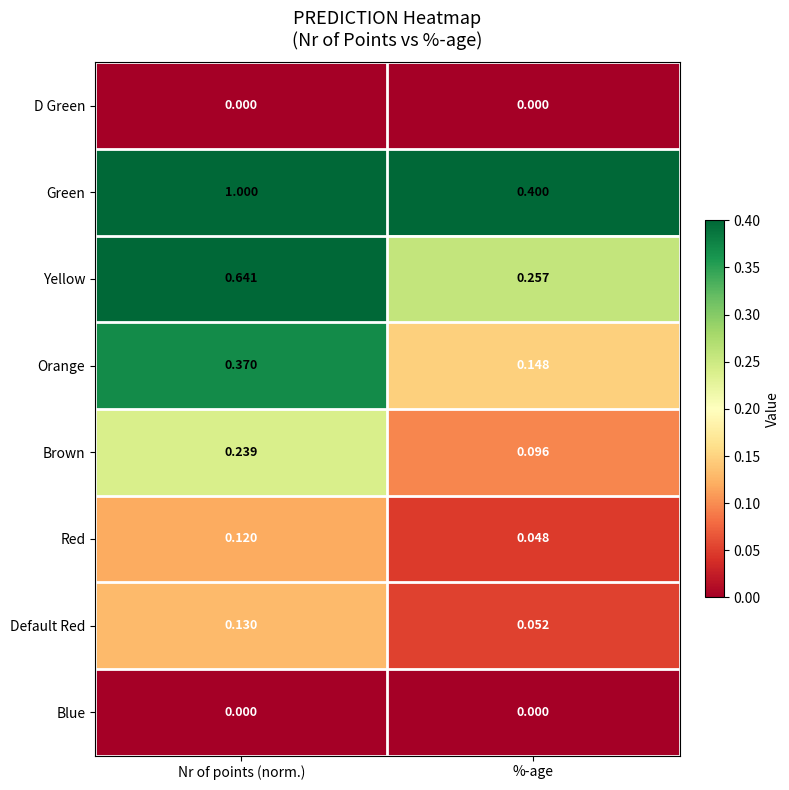

Which series has the largest total across all categories?

Green